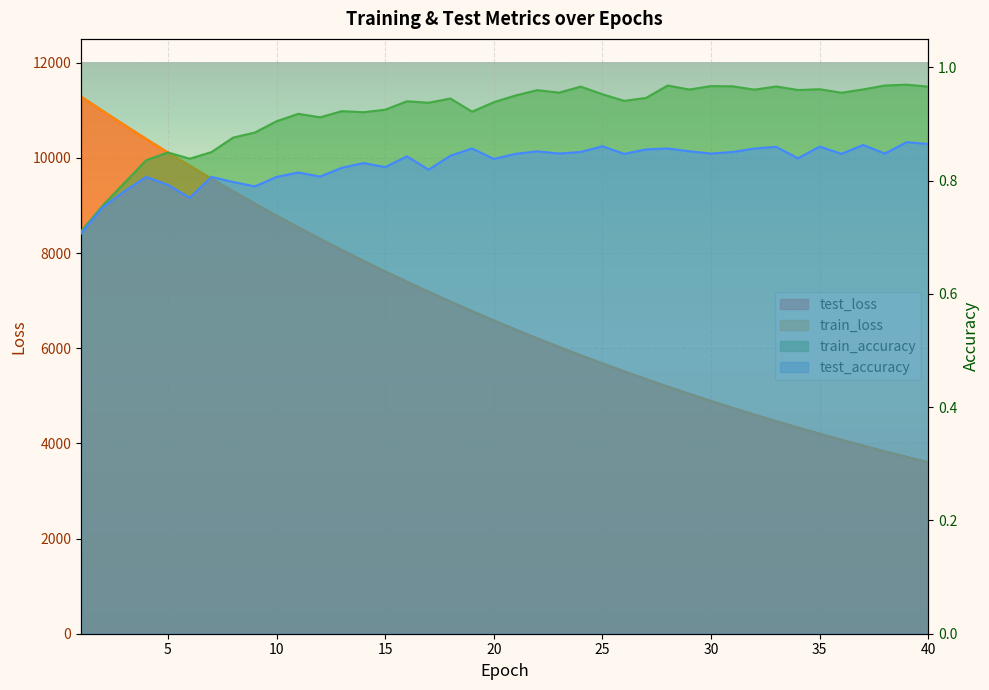

Which series has the widest spread of values?

test_loss